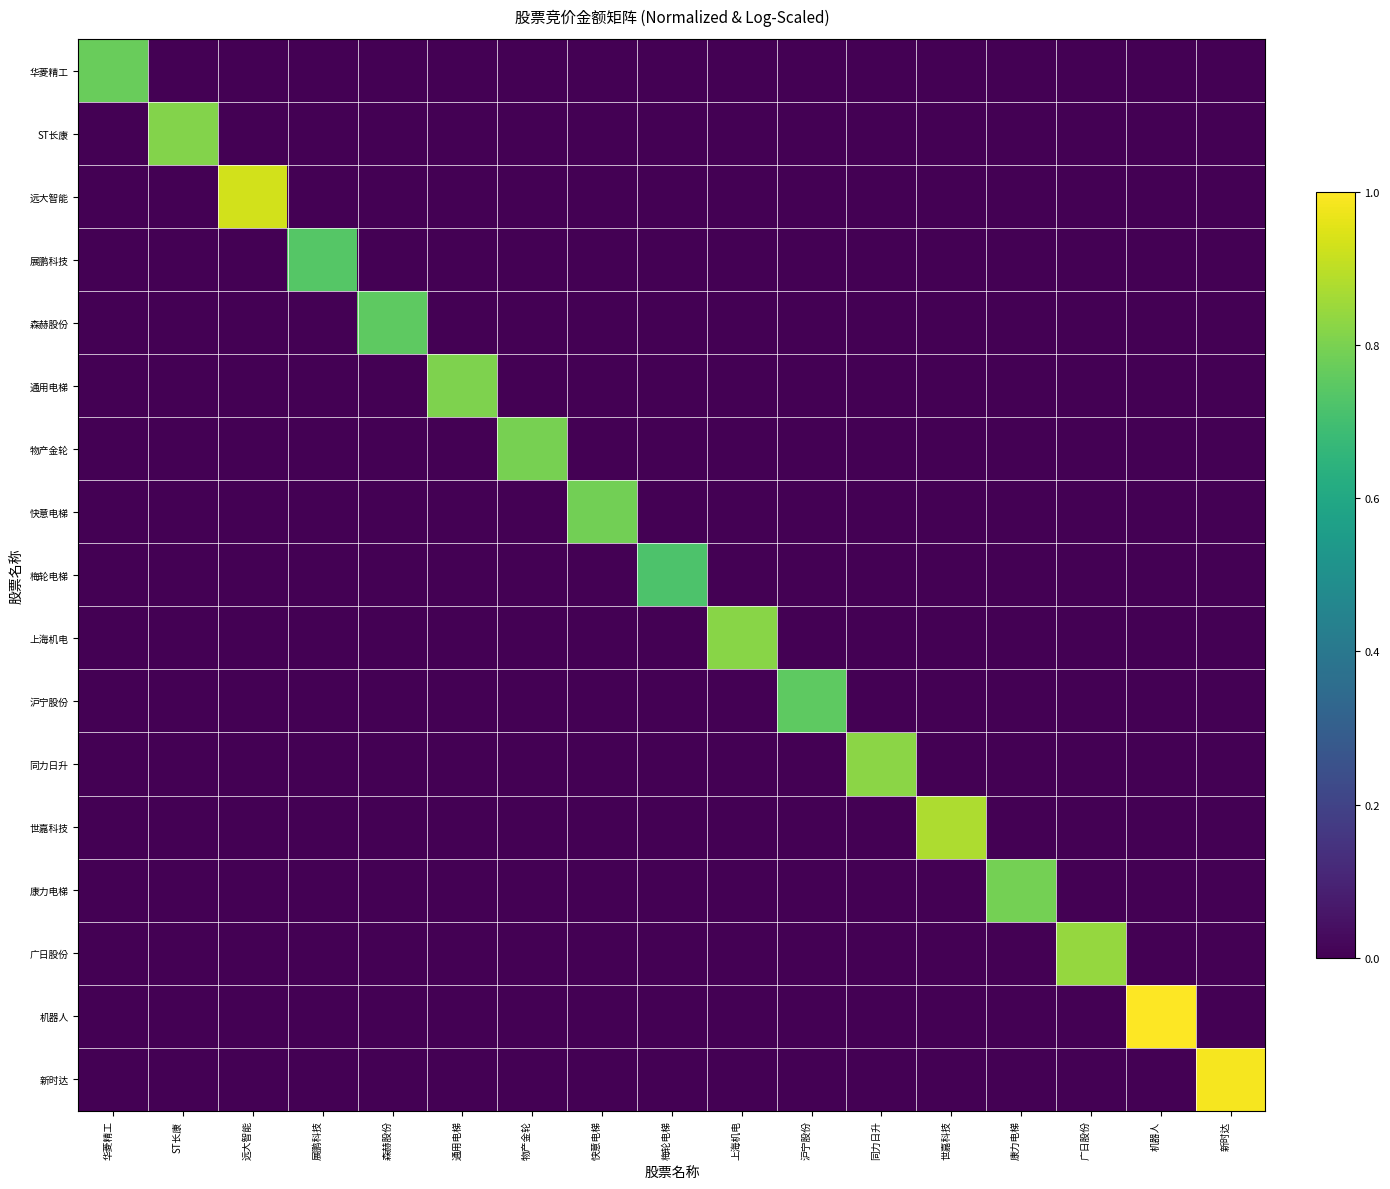

Rank the series at 康力电梯 from lowest to highest value.

华菱精工, ST长康, 远大智能, 展鹏科技, 森赫股份, 通用电梯, 物产金轮, 快意电梯, 梅轮电梯, 上海机电, 沪宁股份, 同力日升, 世嘉科技, 广日股份, 机器人, 新时达, 康力电梯